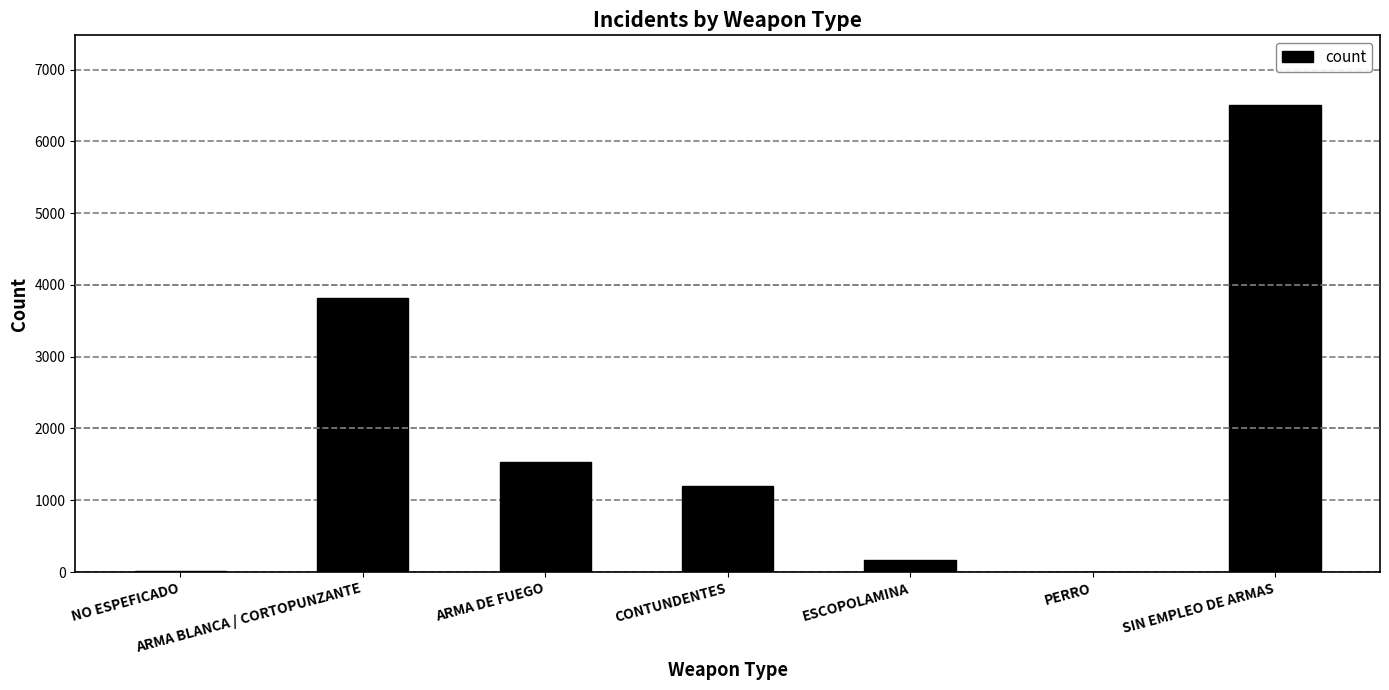

What is the sum of the values at SIN EMPLEO DE ARMAS and CONTUNDENTES?

7694